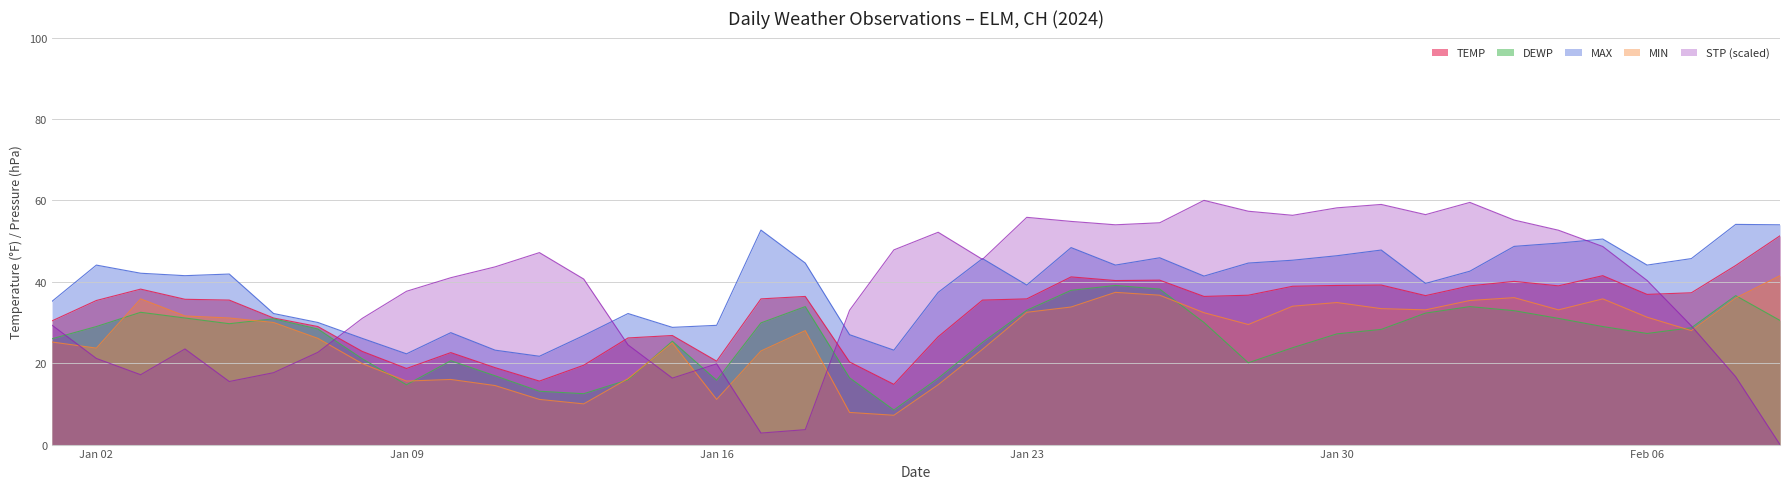

Which series has the largest total across all categories?

MAX